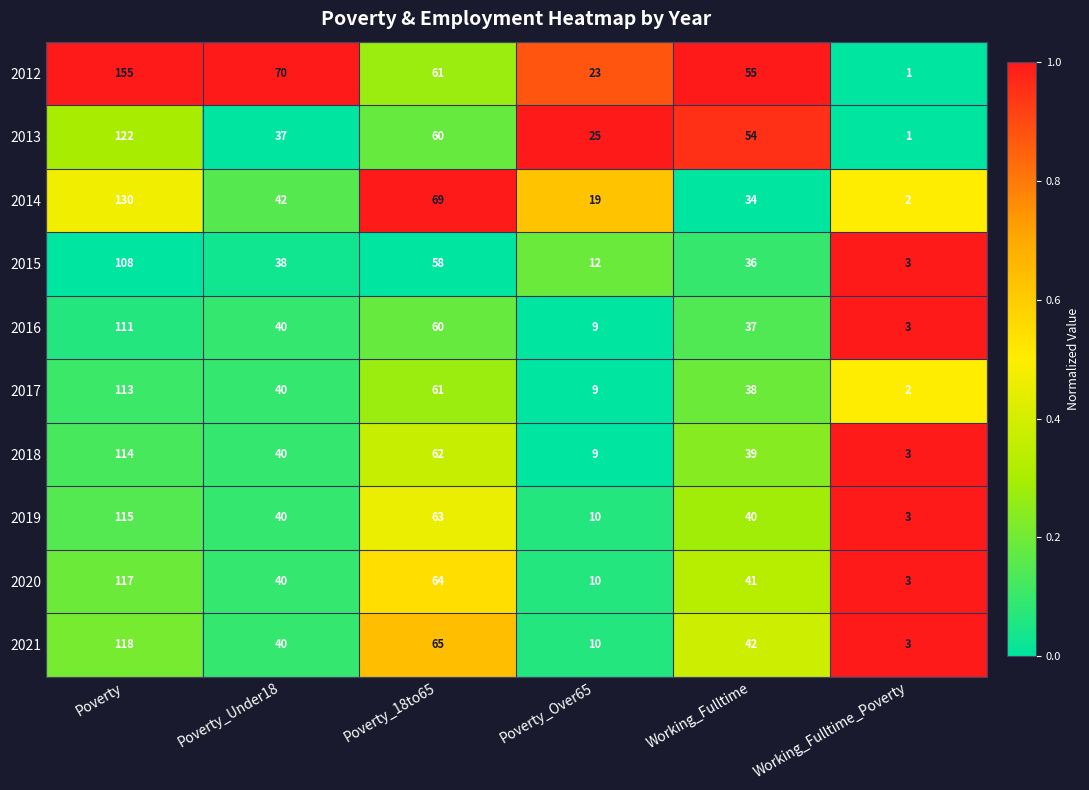

Which series has the largest total across all categories?

2012